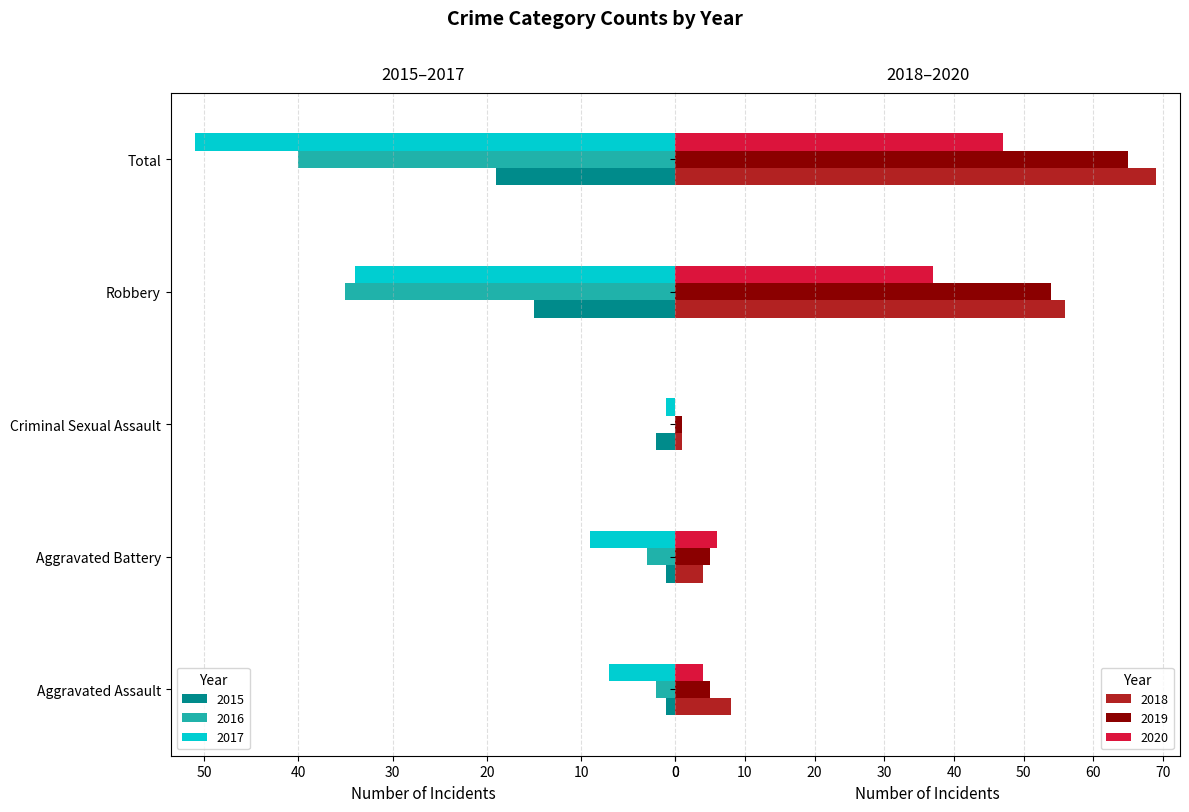

Which has a higher value, Criminal Sexual Assault or Total?

Total